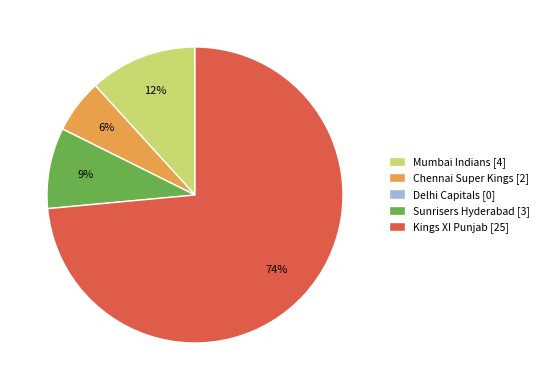

True or false: Chennai Super Kings [2] accounts for 1% of the total.

False